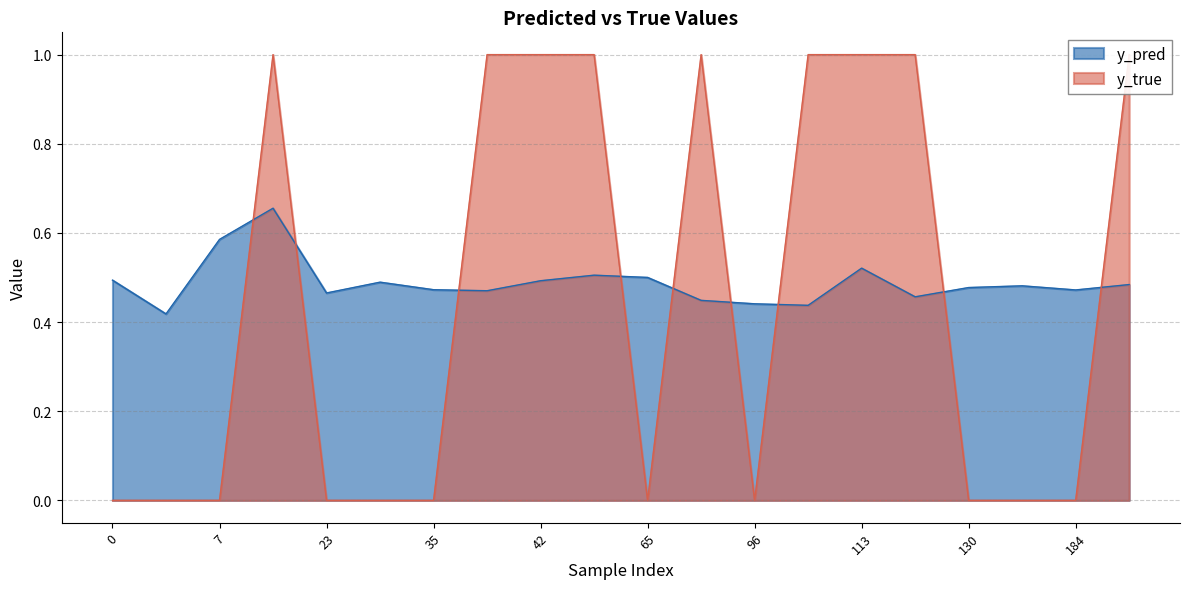

At which category is the sum across all series the highest?

10